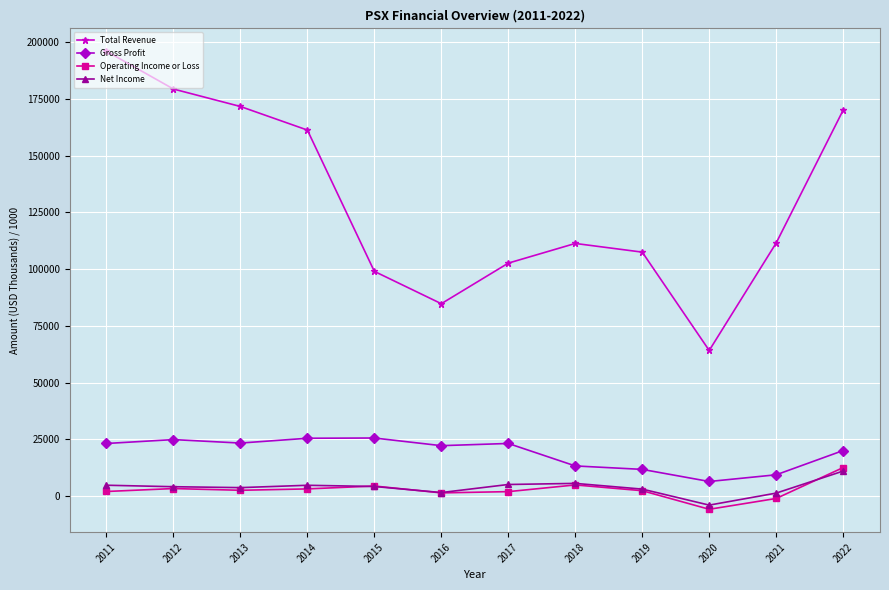

True or false: Net Income and Total Revenue cross at least once.

False